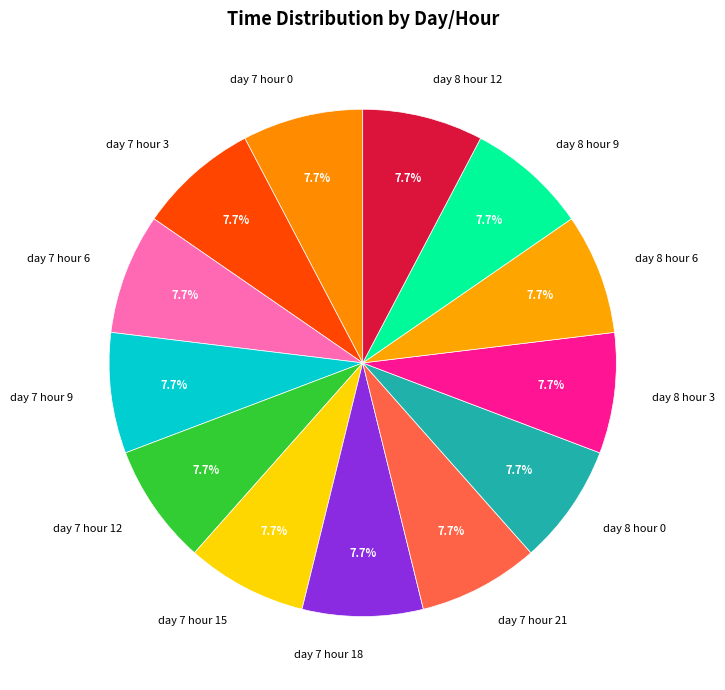

Approximately how many times larger is the value at day 8 hour 3 compared to day 8 hour 9?

1.0